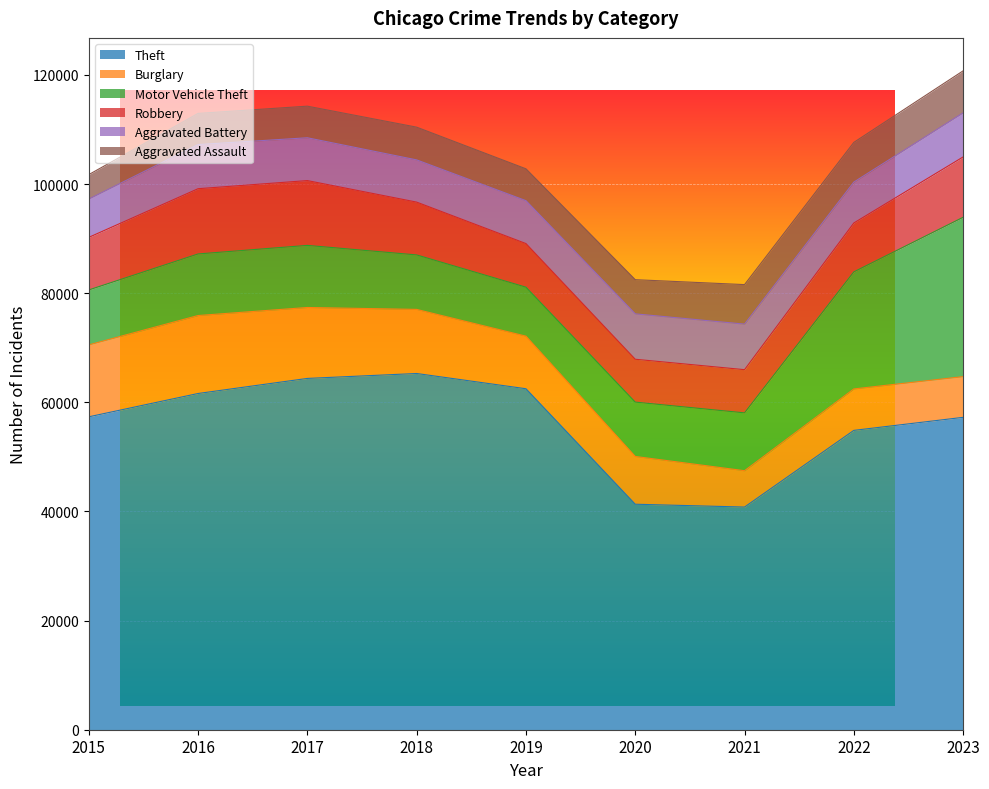

How many data points in Aggravated Battery are less than 7858?

4